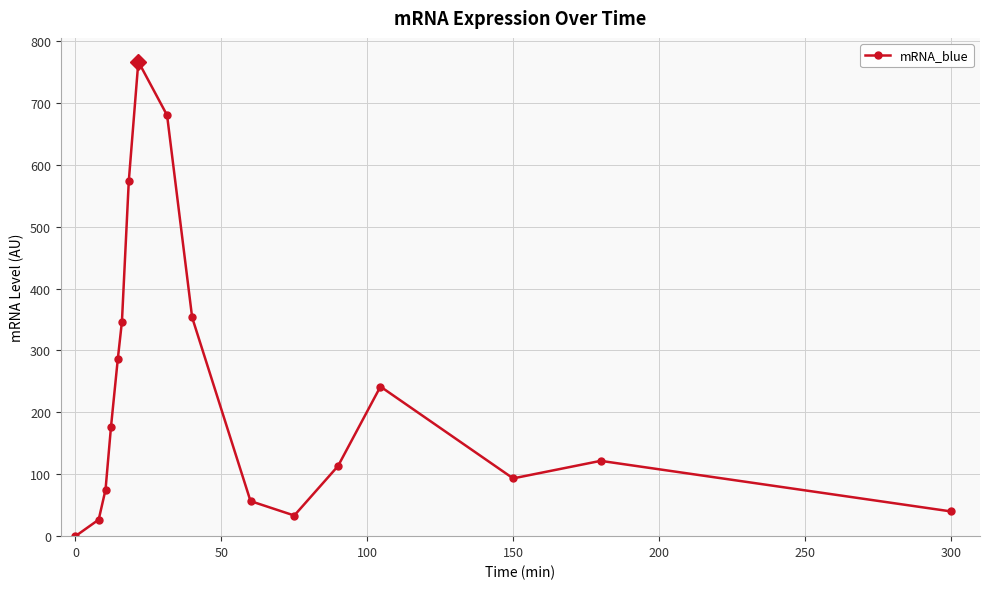

How many lines are shown in the chart?

1